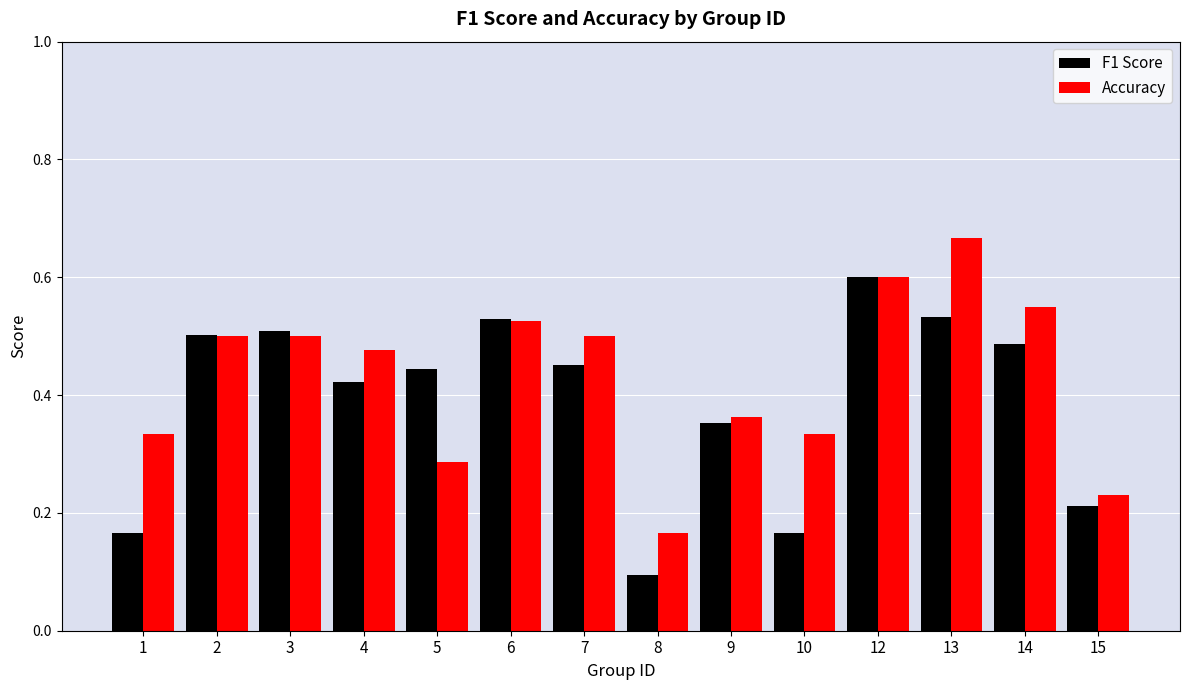

Which category has the highest value in the Accuracy series?

13